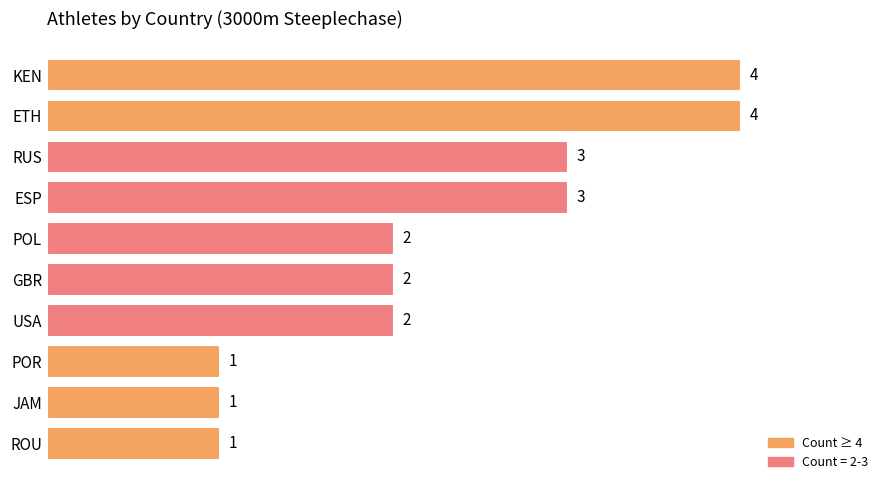

What is the difference between the values at ETH and ROU?

3